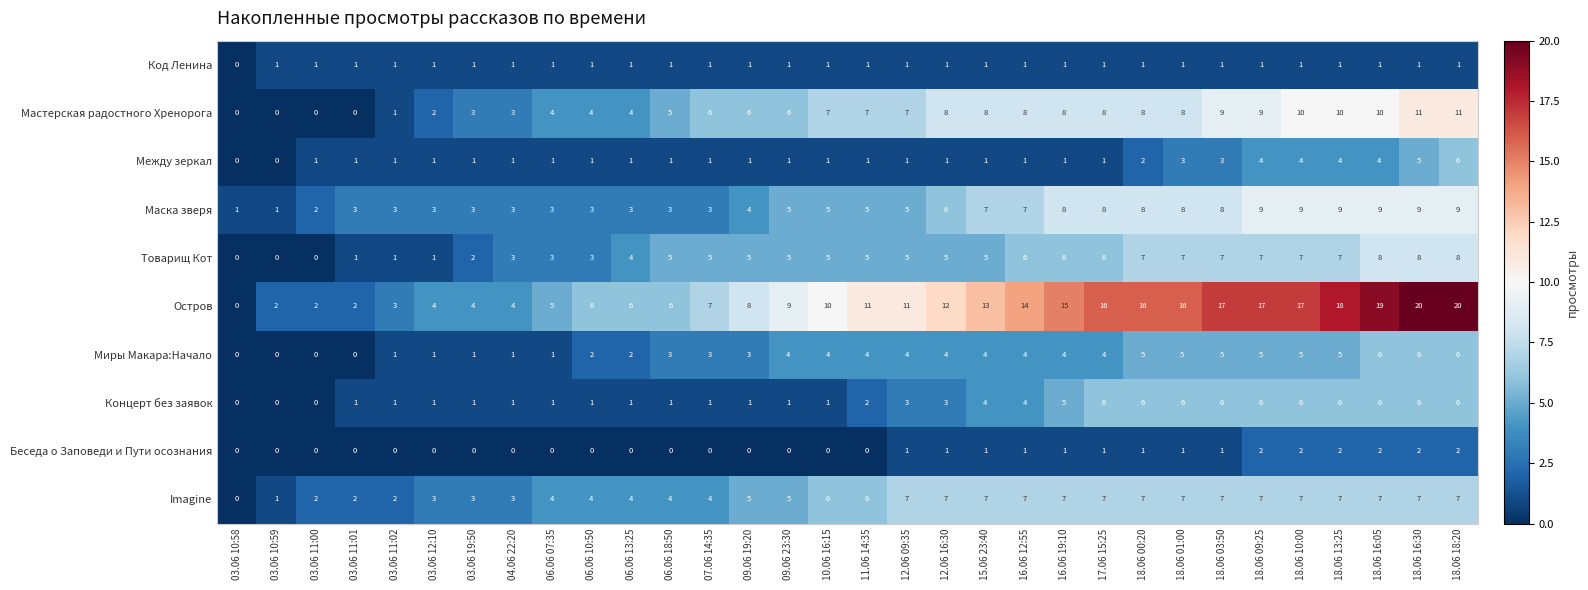

What is the sum of all Концерт без заявок values?

94